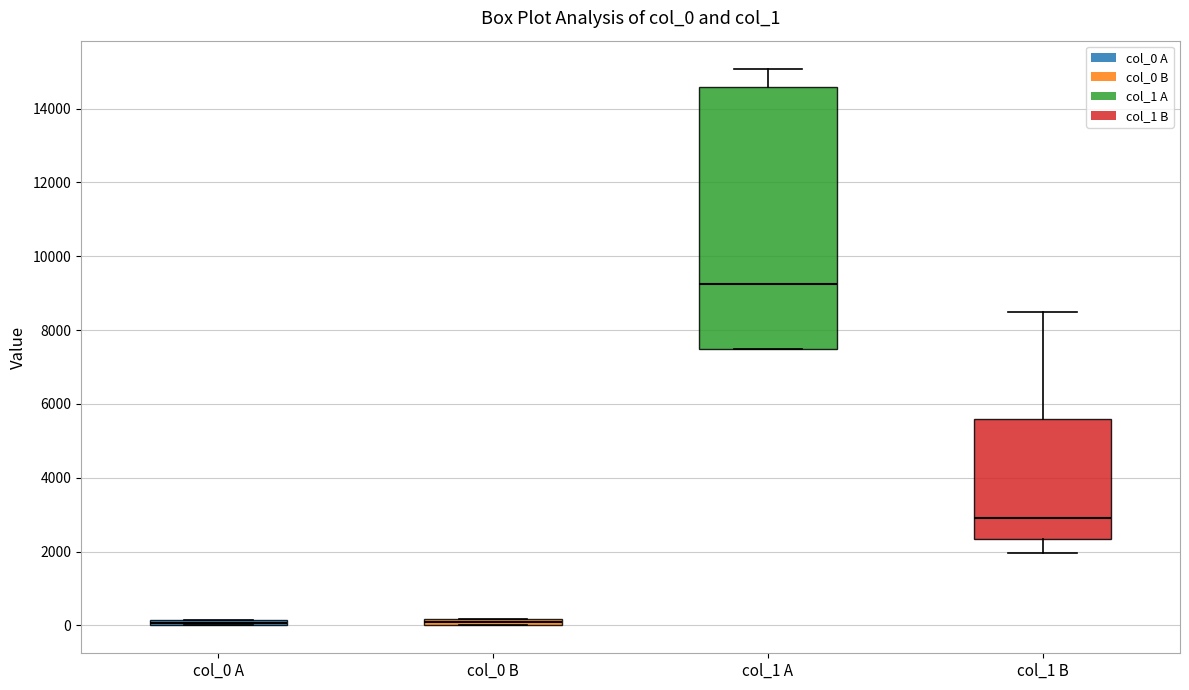

Comparing the boxes themselves (not the whiskers), which one is the tallest?

col_1 A